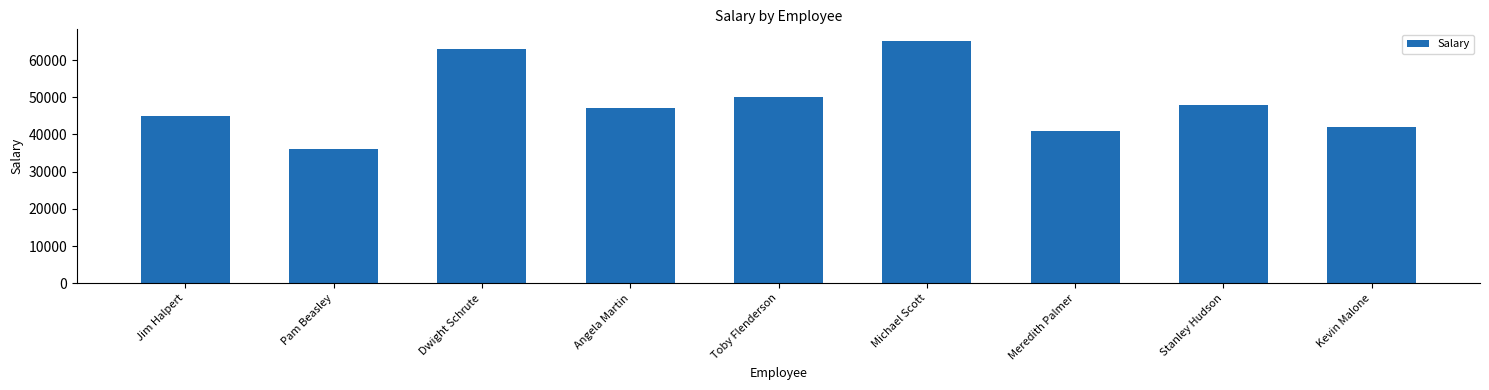

Which label corresponds to the largest value in the chart?

Michael Scott